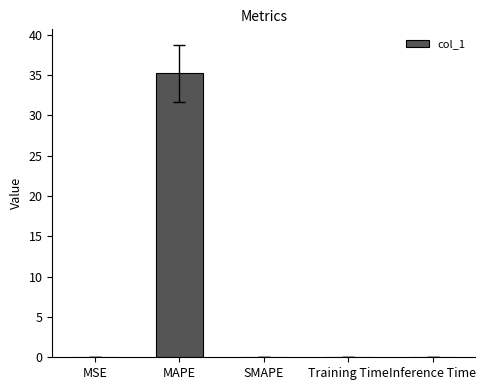

Between MAPE and MSE, which is larger?

MAPE